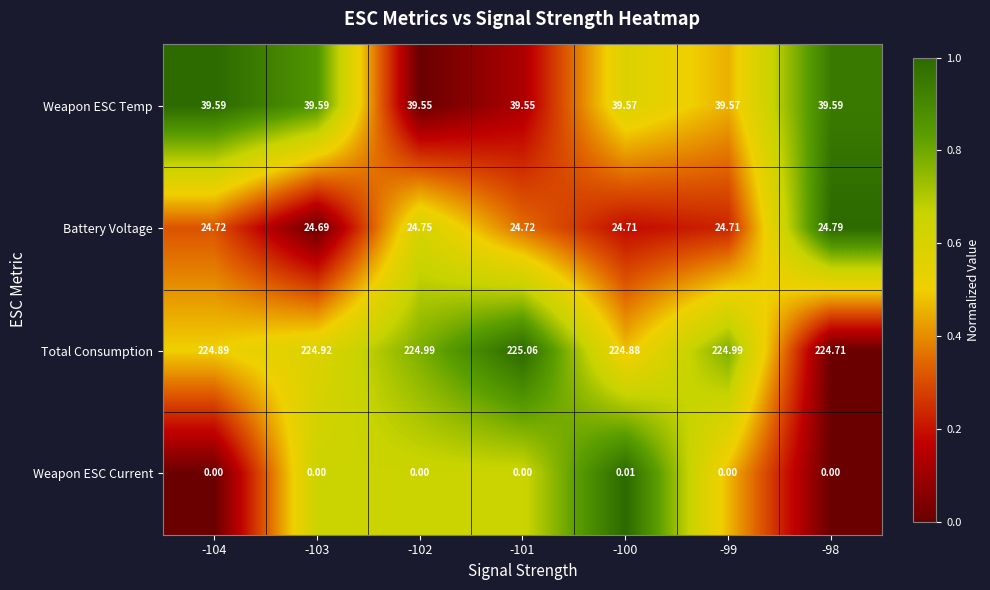

Rank the series by their maximum value, from highest to lowest.

Total Consumption, Weapon ESC Temp, Battery Voltage, Weapon ESC Current